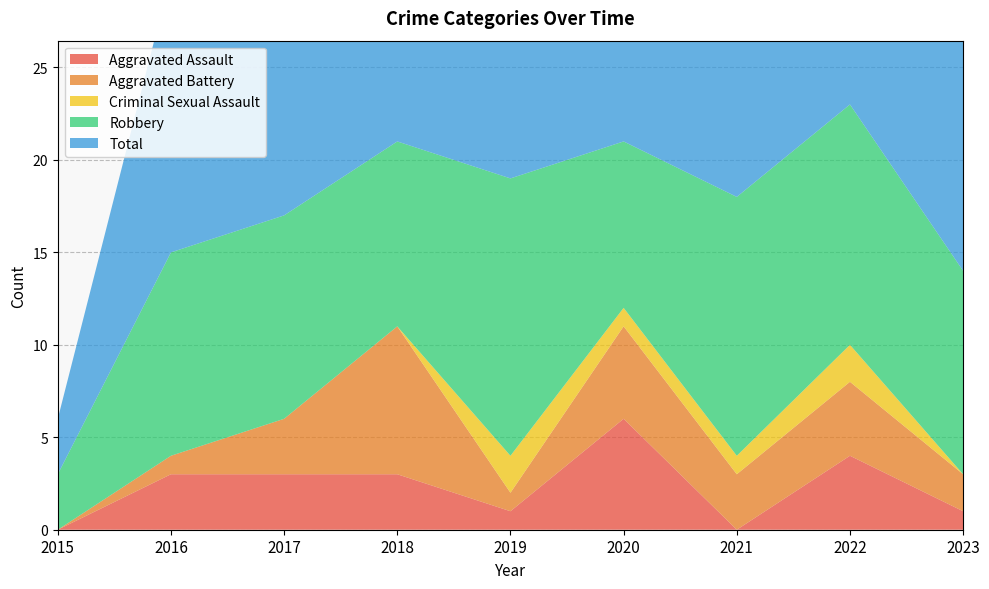

Reading right to left, extract all data points from this chart.

Aggravated Assault: 2023=1	2022=4	2021=0	2020=6	2019=1	2018=3	2017=3	2016=3	2015=0
Aggravated Battery: 2023=2	2022=4	2021=3	2020=5	2019=1	2018=8	2017=3	2016=1	2015=0
Criminal Sexual Assault: 2023=0	2022=2	2021=1	2020=1	2019=2	2018=0	2017=0	2016=0	2015=0
Robbery: 2023=11	2022=13	2021=14	2020=9	2019=15	2018=10	2017=11	2016=11	2015=3
Total: 2023=14	2022=23	2021=18	2020=21	2019=20	2018=21	2017=17	2016=15	2015=3